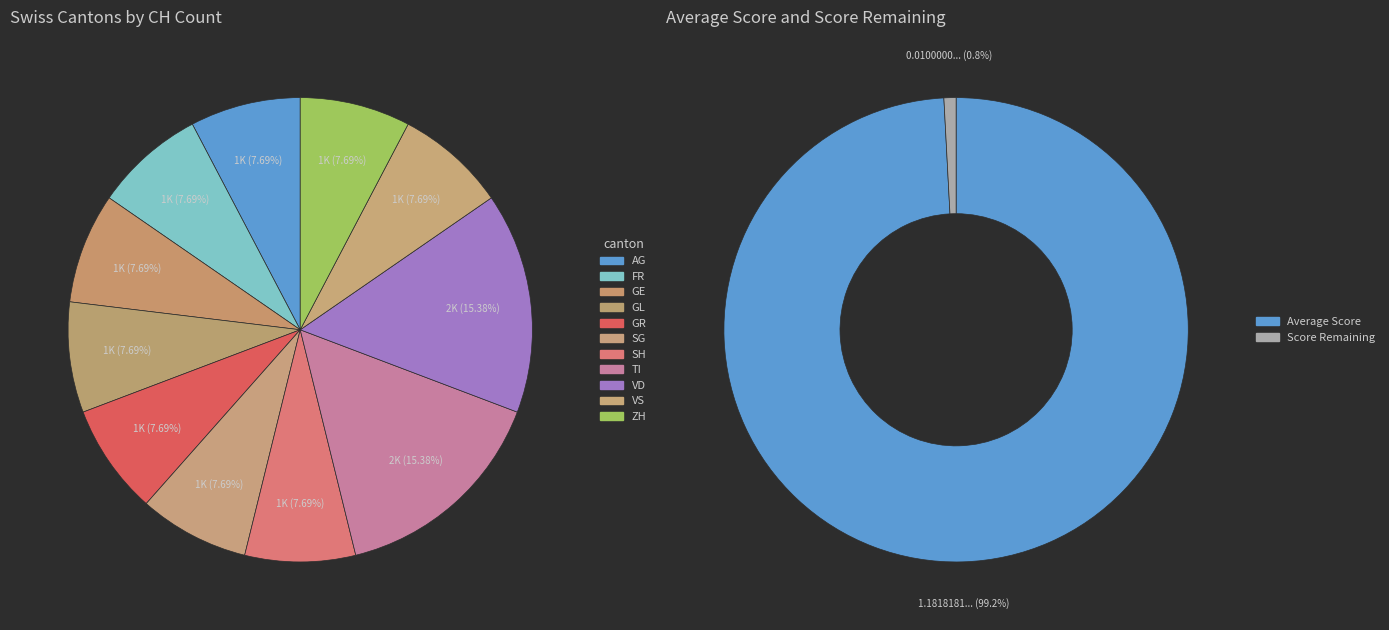

What portion of the pie excludes TG?

100.0%